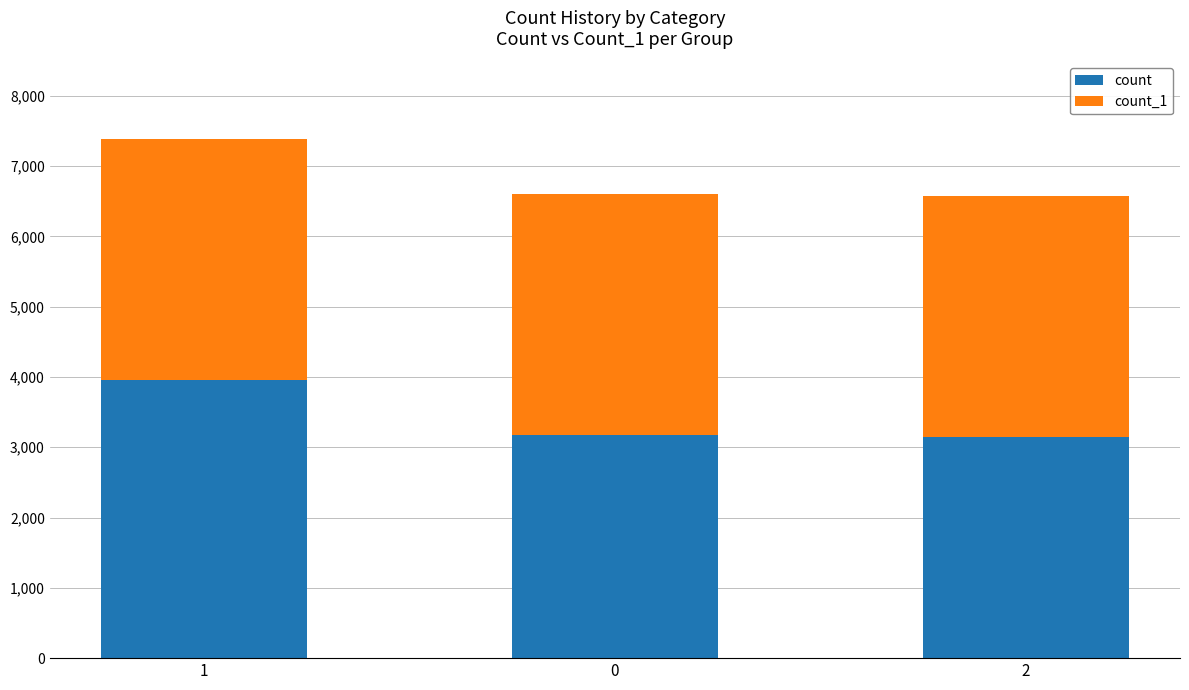

What is the maximum value for count?

3957